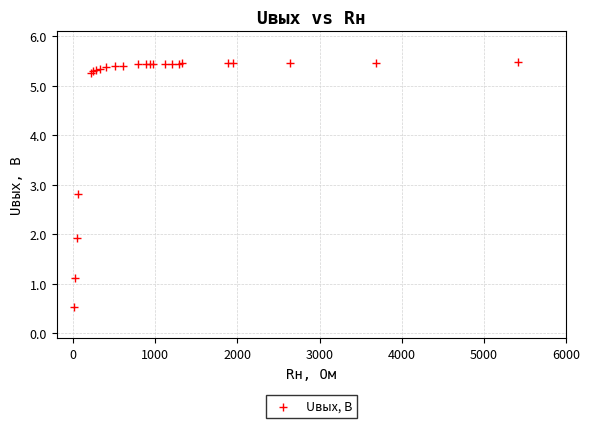

What Y value in the scatter plot is closest to 3?

2.8